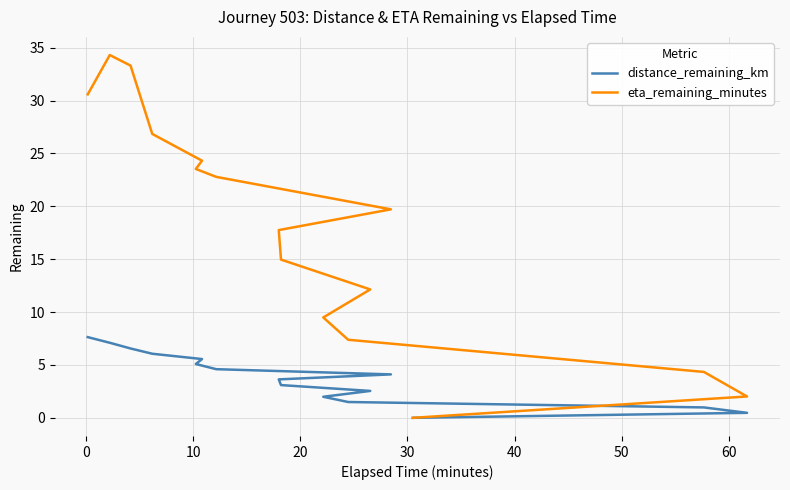

Count the number of categories in the chart.

16